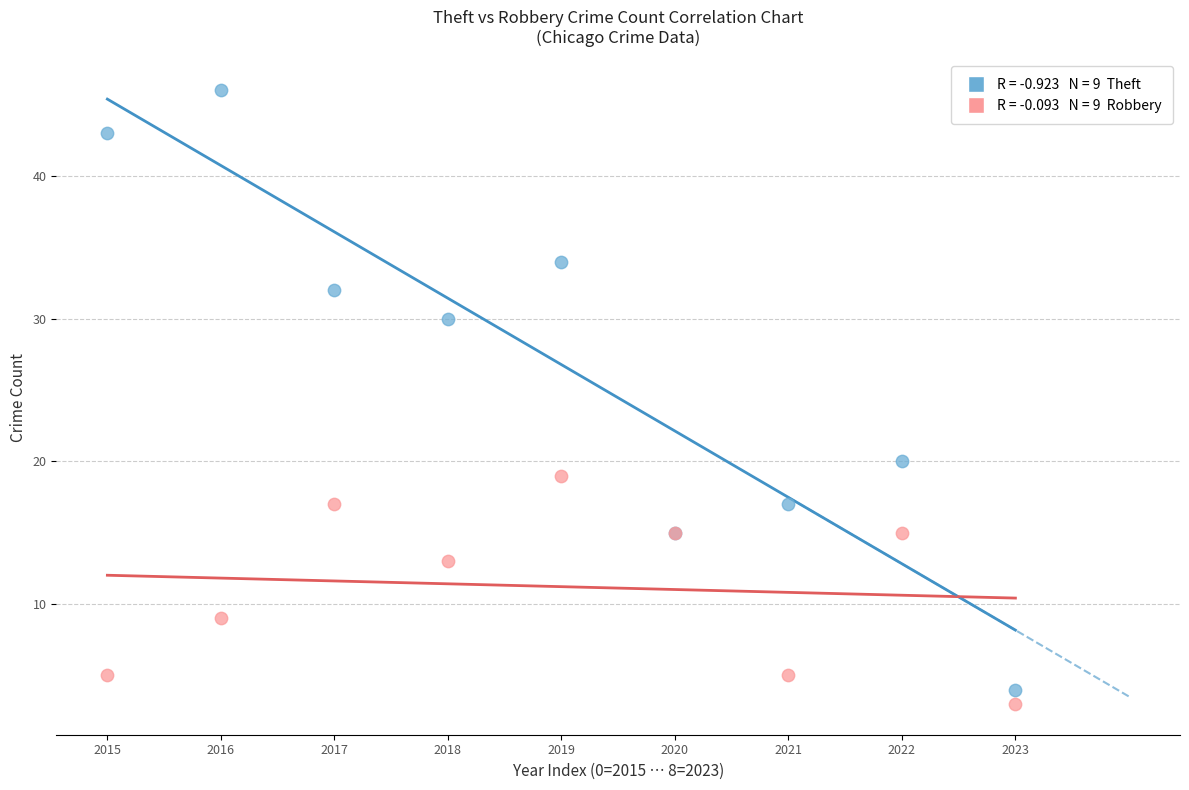

Across all series, what Y value is closest to 24?

20